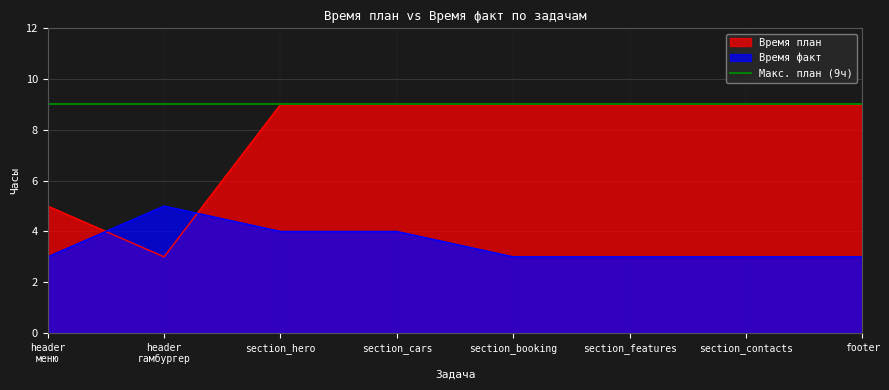

Which series changed the most between section_hero and section_booking?

Время факт